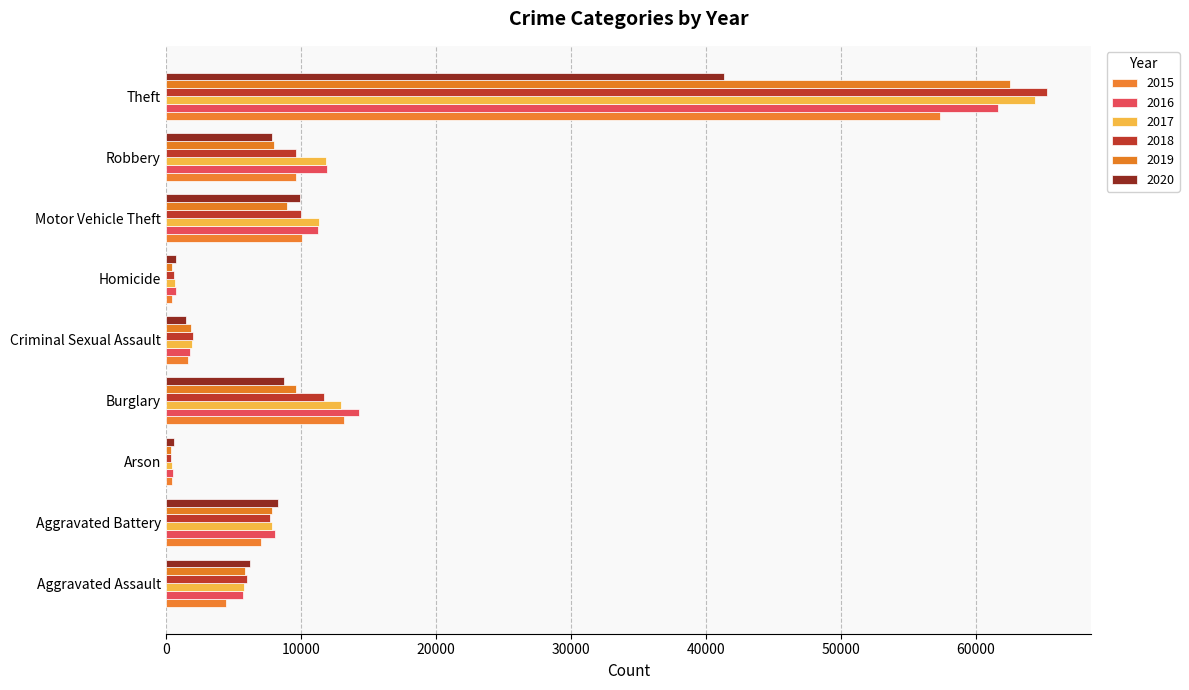

The value of 2019 at Burglary is 9638. True or false?

True